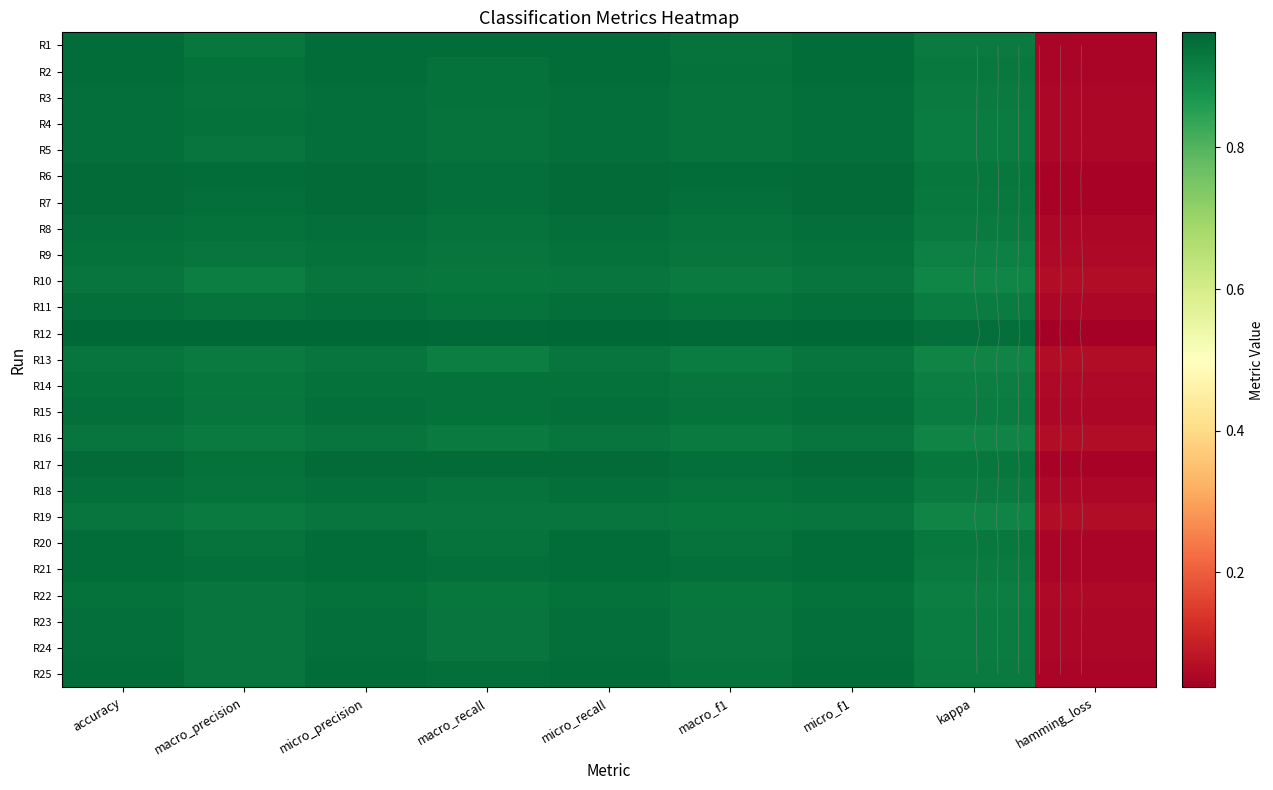

What is the sum of the R13 values at kappa and macro_f1?

1.8